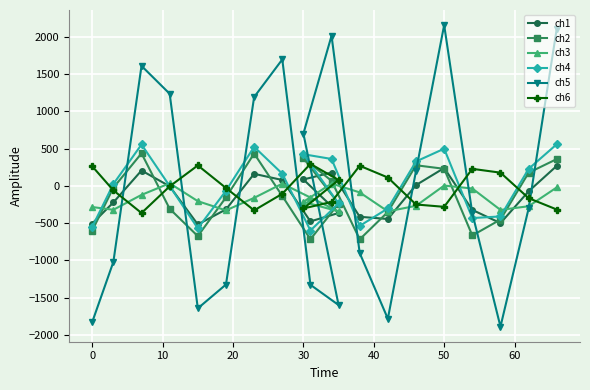

Which series has the widest spread of values?

ch5